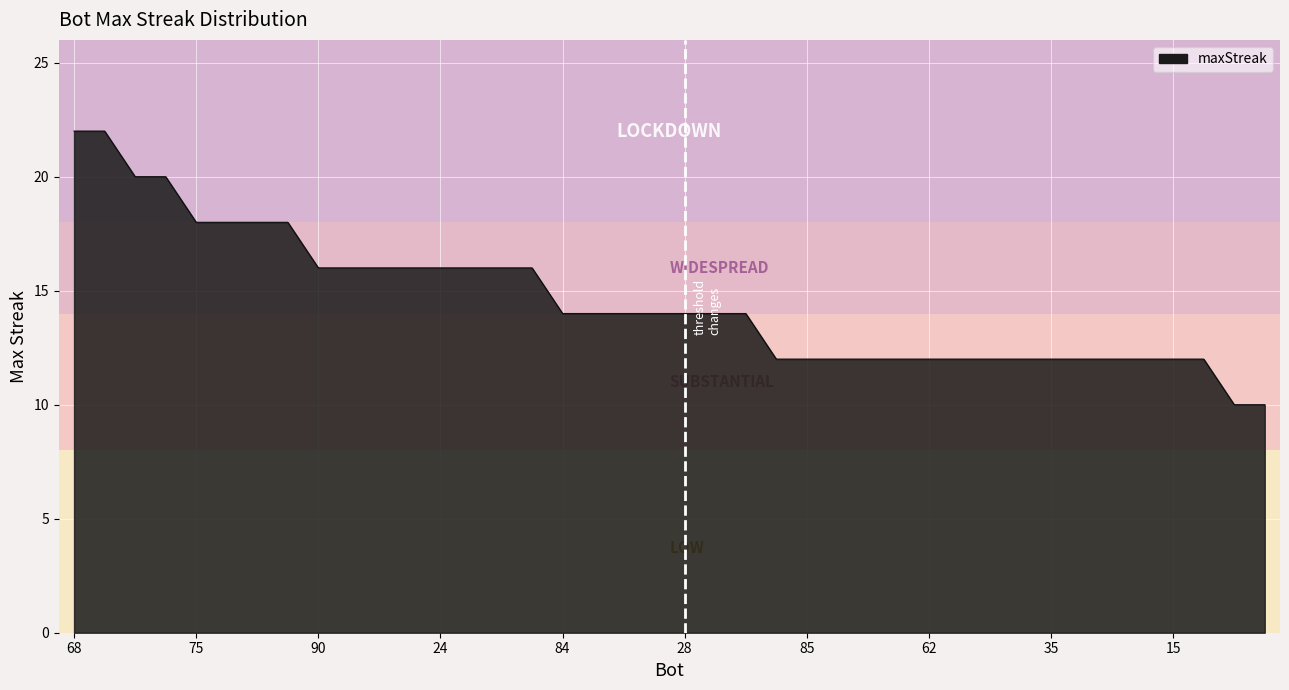

What is the greatest value displayed?

22